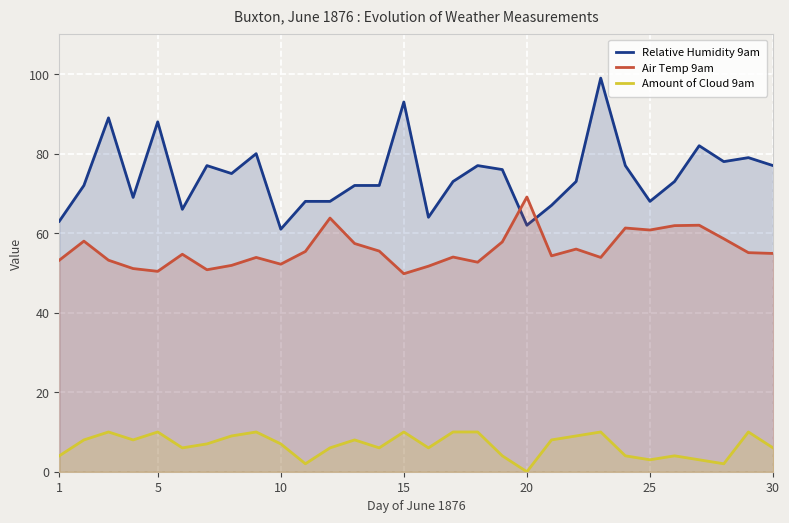

What is the difference between the maximum and minimum values in the Air Temp 9am series?

19.3